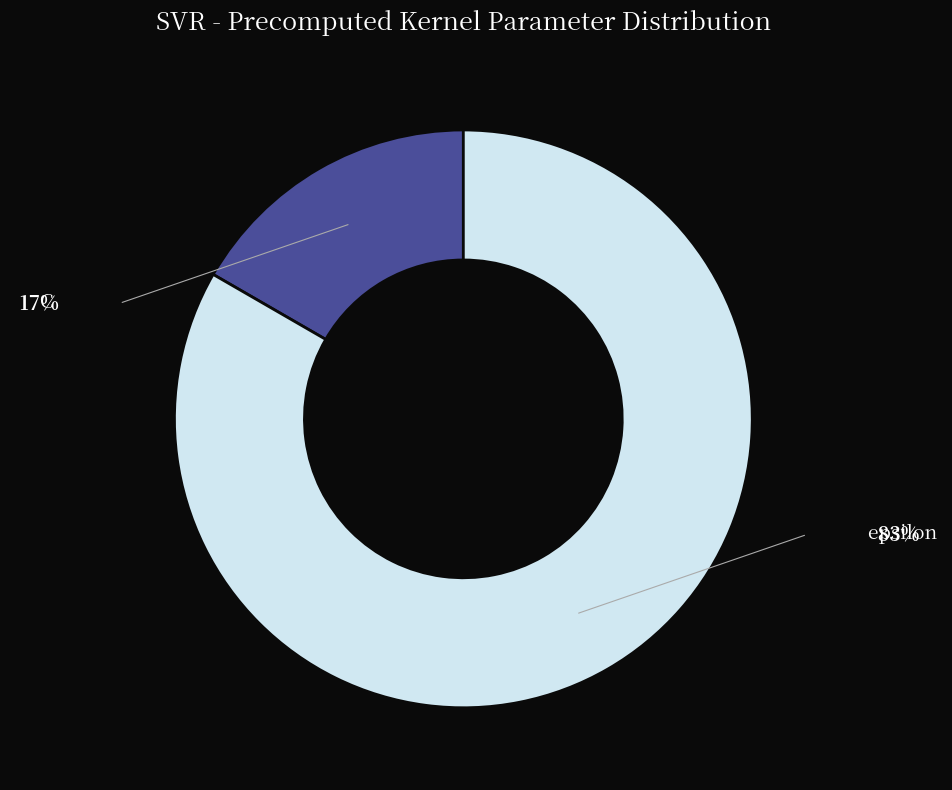

Does any single category account for the majority?

Yes